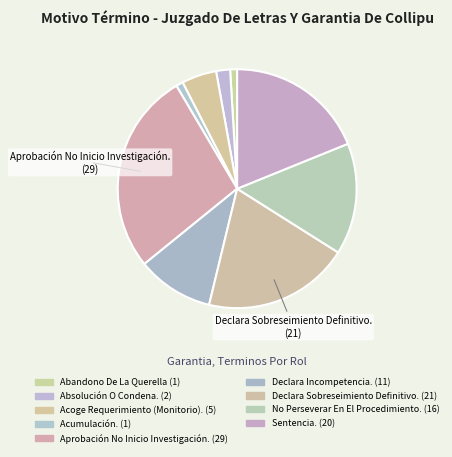

The Abandono De La Querella slice represents 1% of the pie. True or false?

True